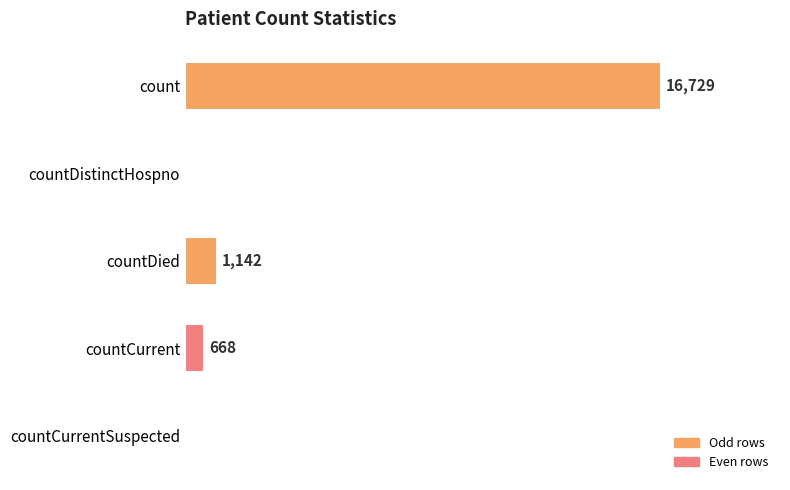

Are the bars horizontal?

Yes